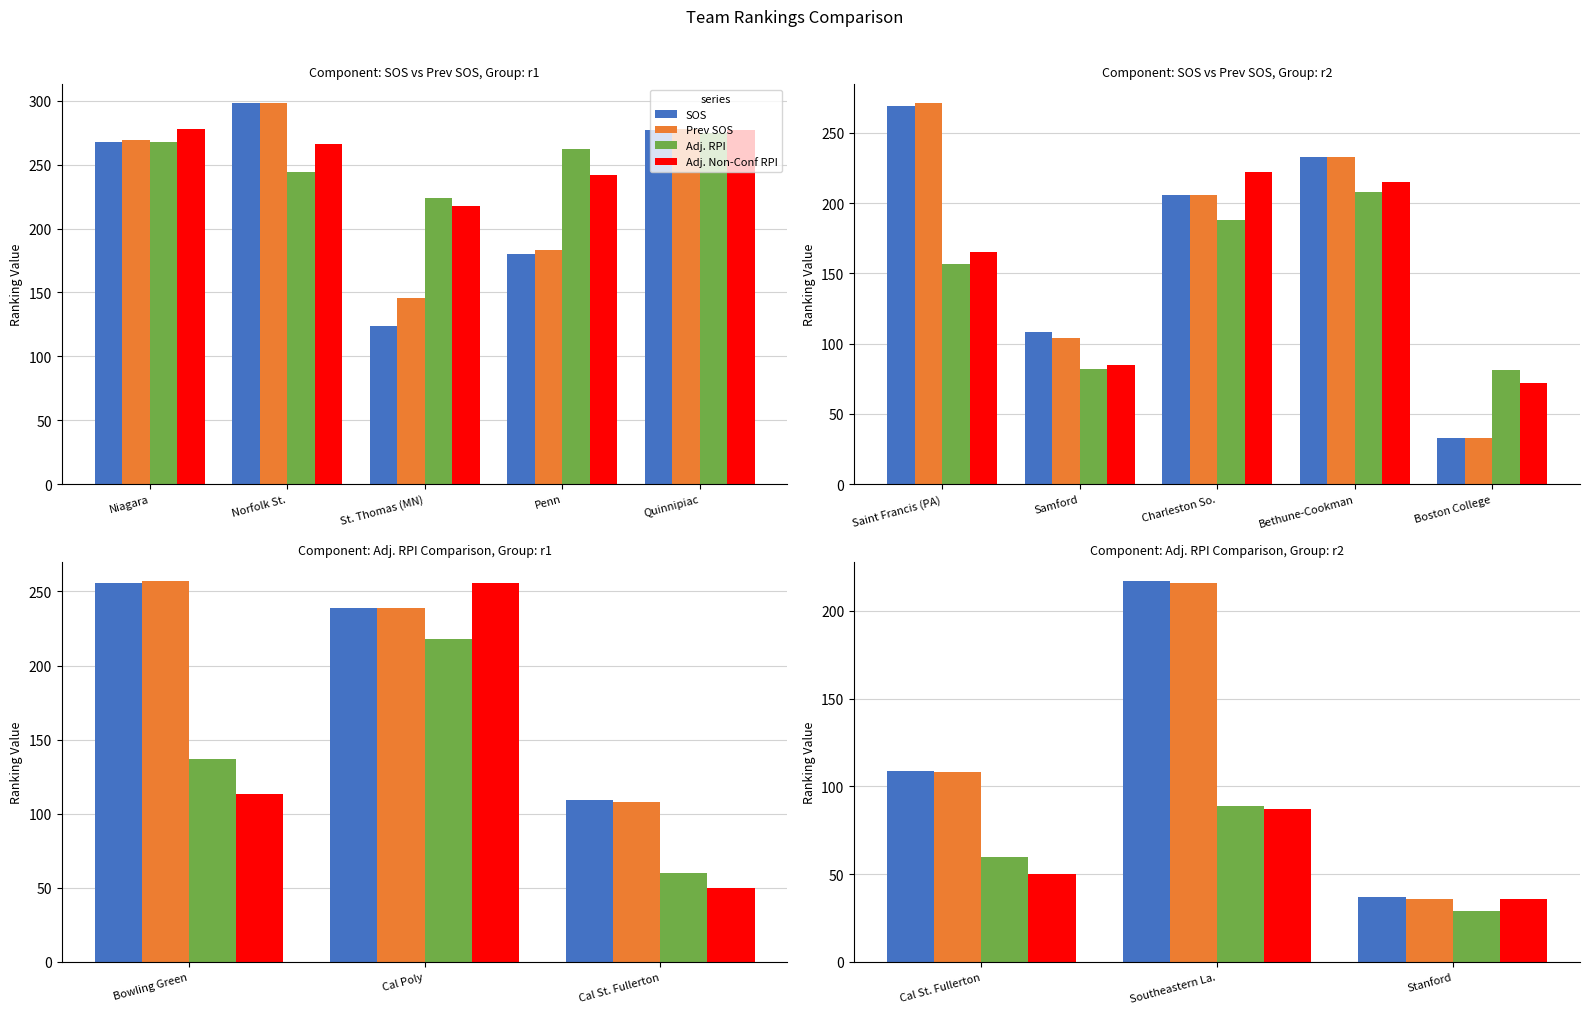

How many data points in Adj. Non-Conf RPI are less than 50?

1